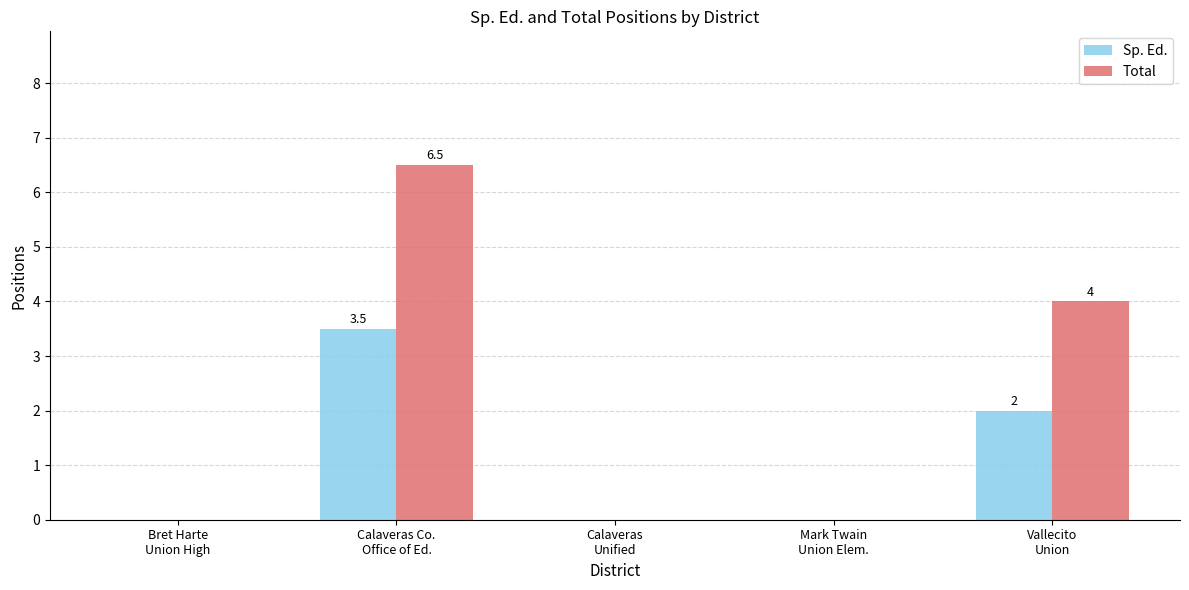

Is the value of Sp. Ed. at Calaveras Co.
Office of Ed. greater than the value of Total at Mark Twain
Union Elem.?

Yes